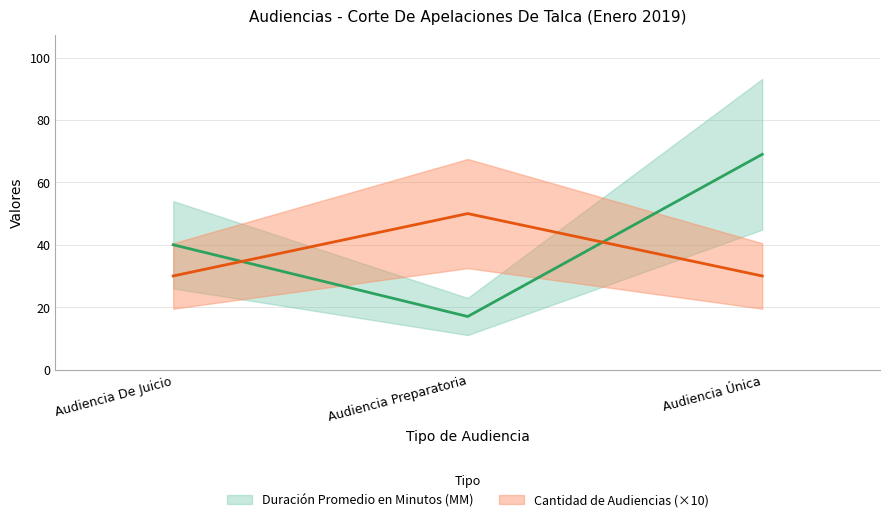

Which label corresponds to the largest value in the chart?

Audiencia Única